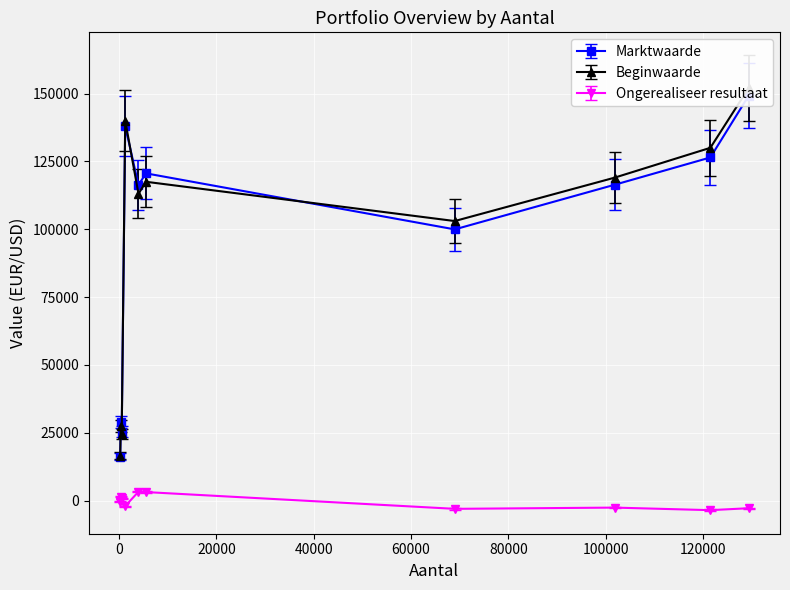

The value of Beginwaarde at 6,25% Germany 94-24 is 160450. True or false?

False